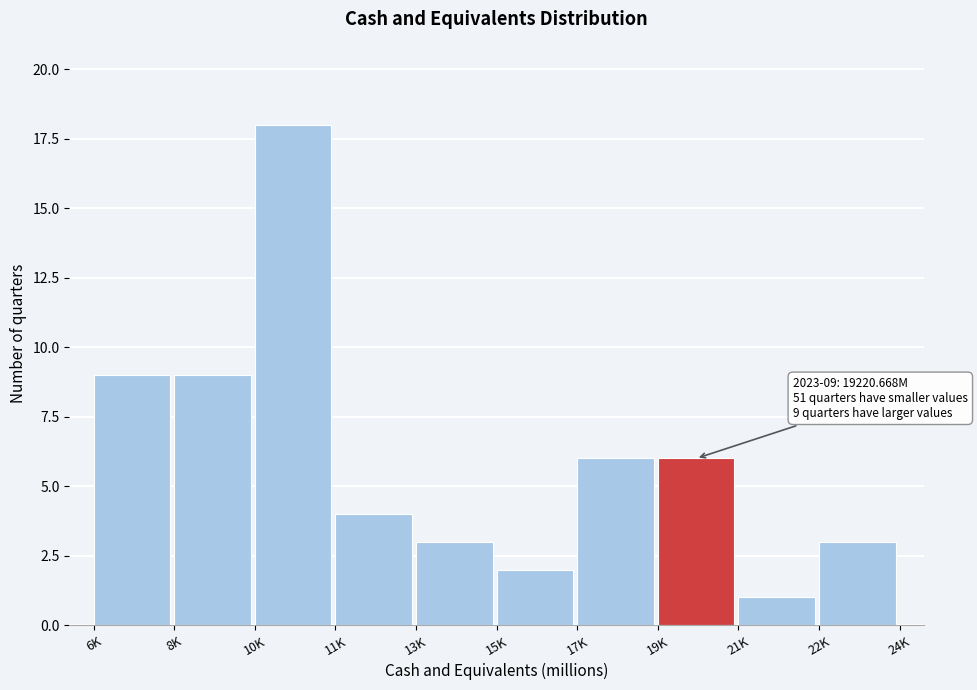

Reading right to left, extract all data points from this chart.

22K=3	21K=1	19K=6	17K=6	15K=2	13K=3	11K=4	10K=18	8K=9	6K=9